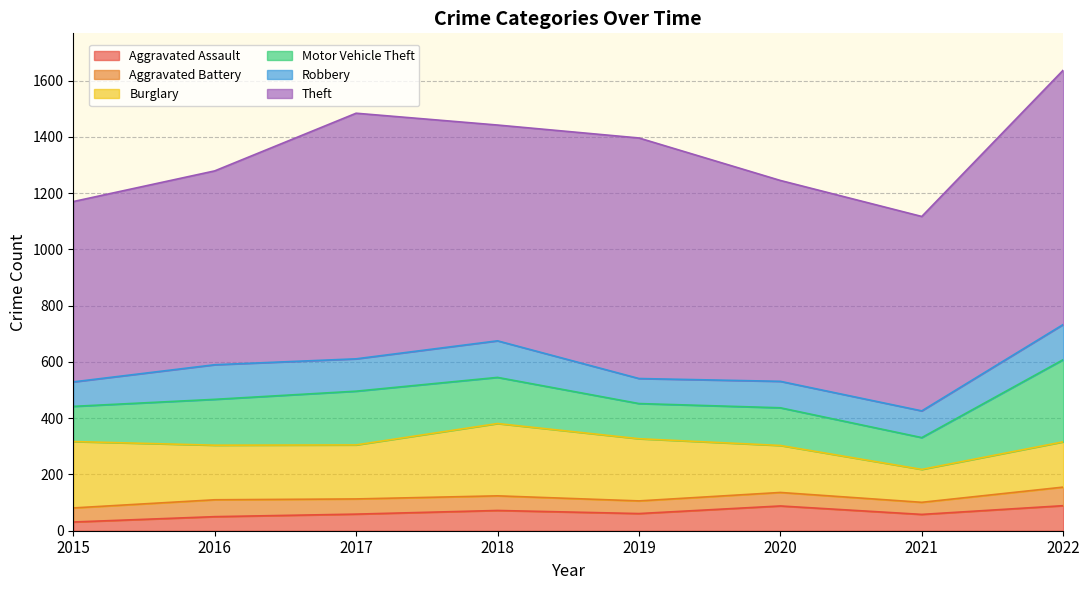

How many series are shown in this chart?

6